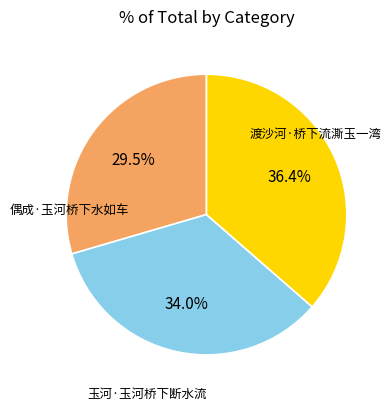

Approximately how many times larger is the value at 玉河·玉河桥下断水流 compared to 偶成·玉河桥下水如车?

0.9